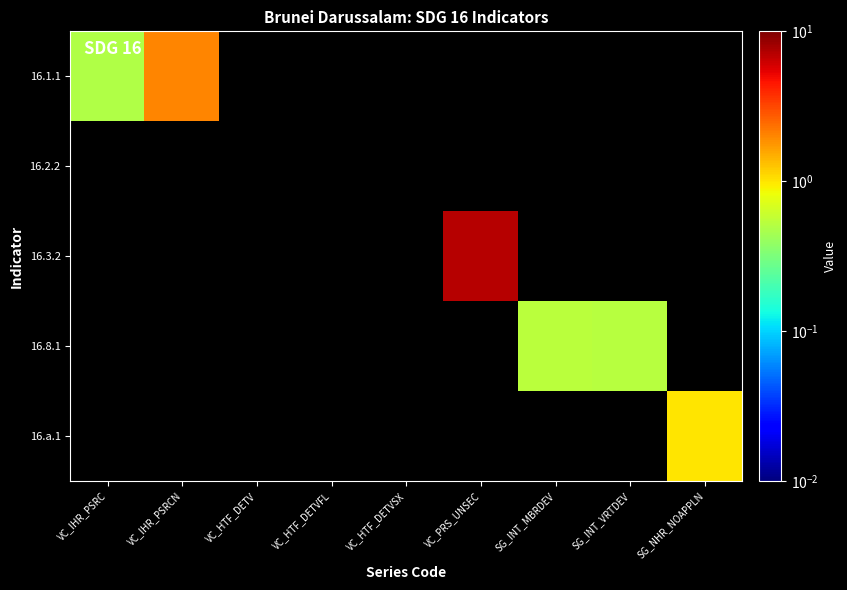

Which series changed the most between VC_PRS_UNSEC and SG_NHR_NOAPPLN?

16.3.2